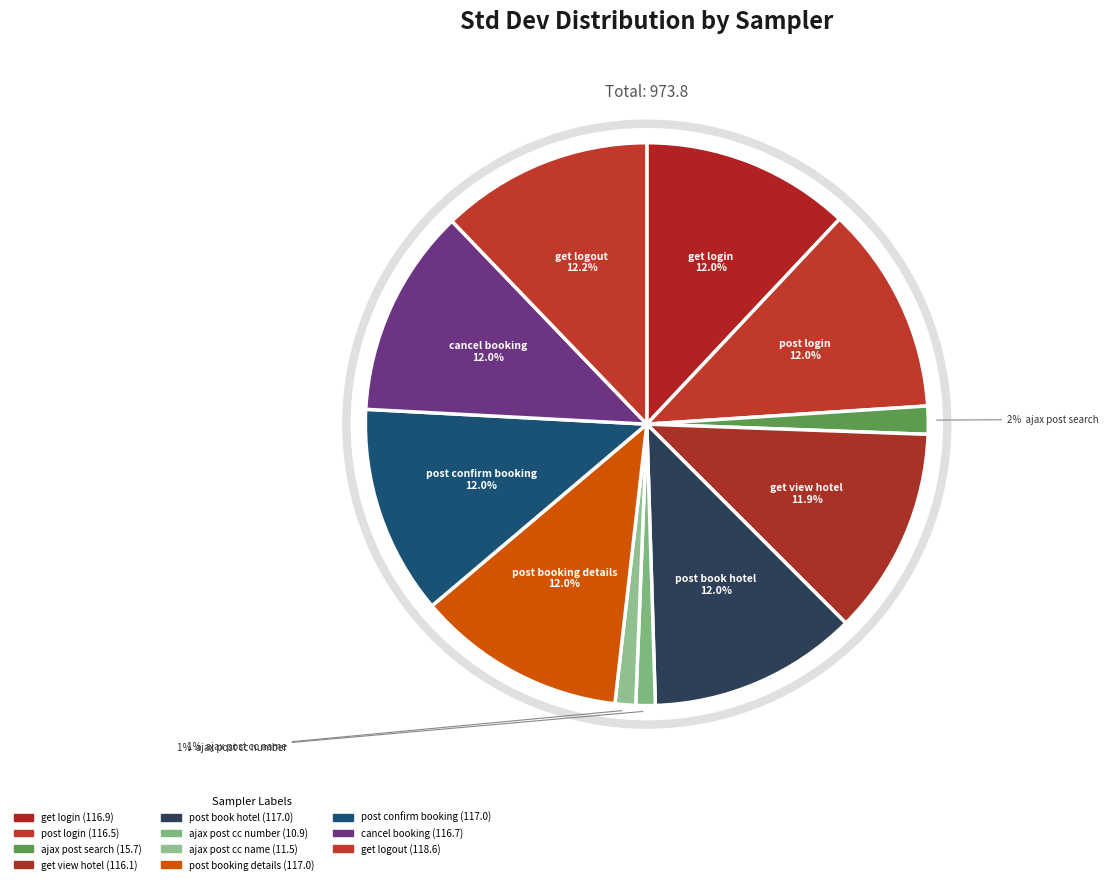

How many segments does this pie chart have?

11